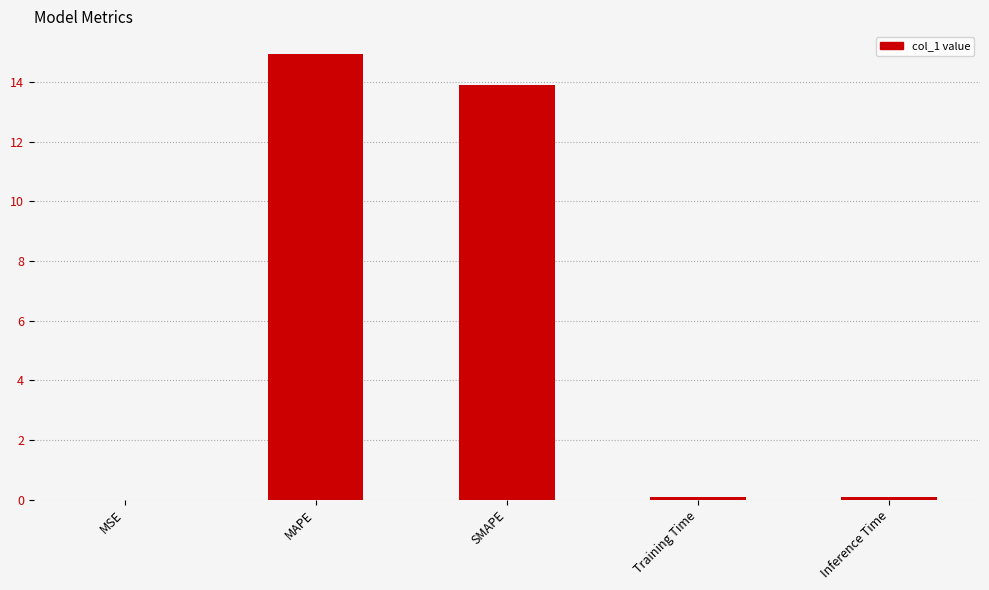

The chart shows a value of 23.0 at SMAPE. True or false?

False